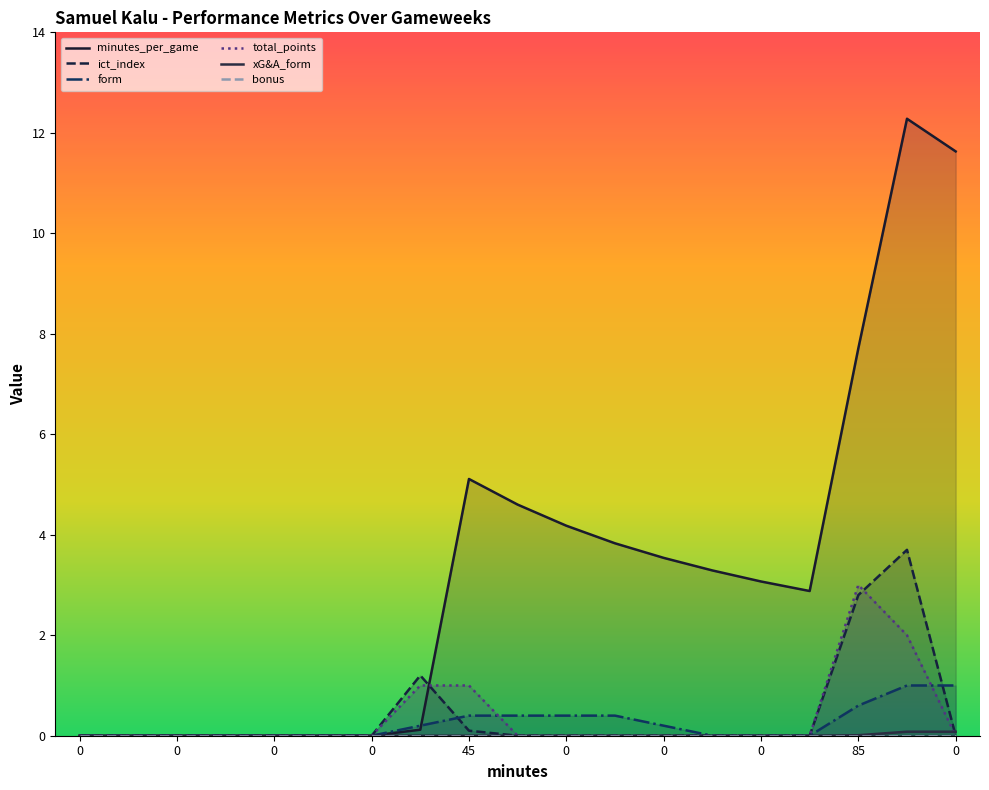

Rank the series at 11 from highest to lowest value.

minutes_per_game, form, ict_index, total_points, xG&A_form, bonus